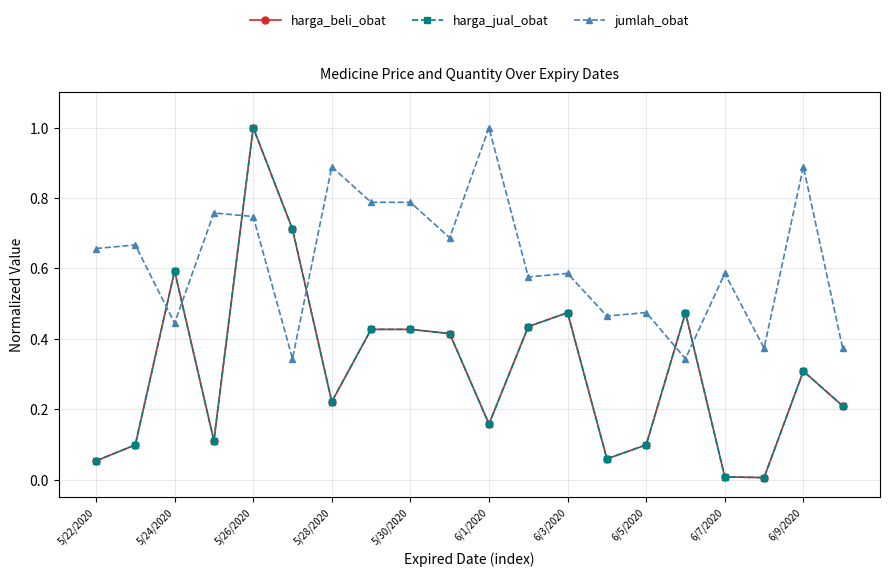

True or false: harga_jual_obat and harga_beli_obat intersect in this chart.

False